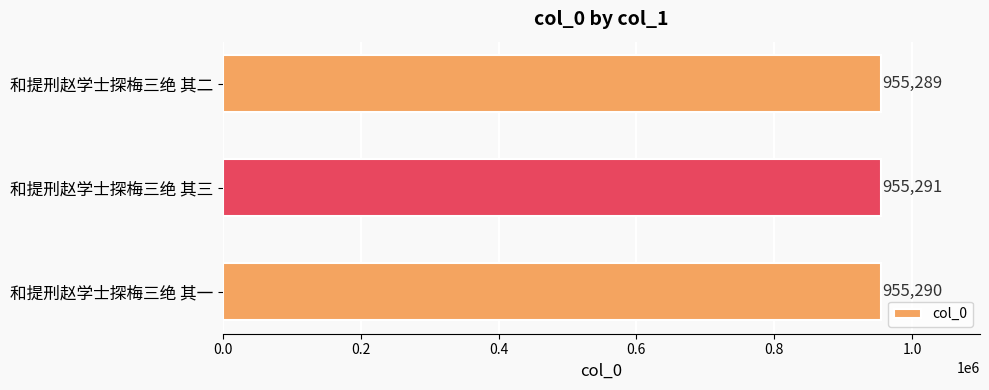

Rank the categories by value from highest to lowest.

和提刑赵学士探梅三绝 其三, 和提刑赵学士探梅三绝 其一, 和提刑赵学士探梅三绝 其二